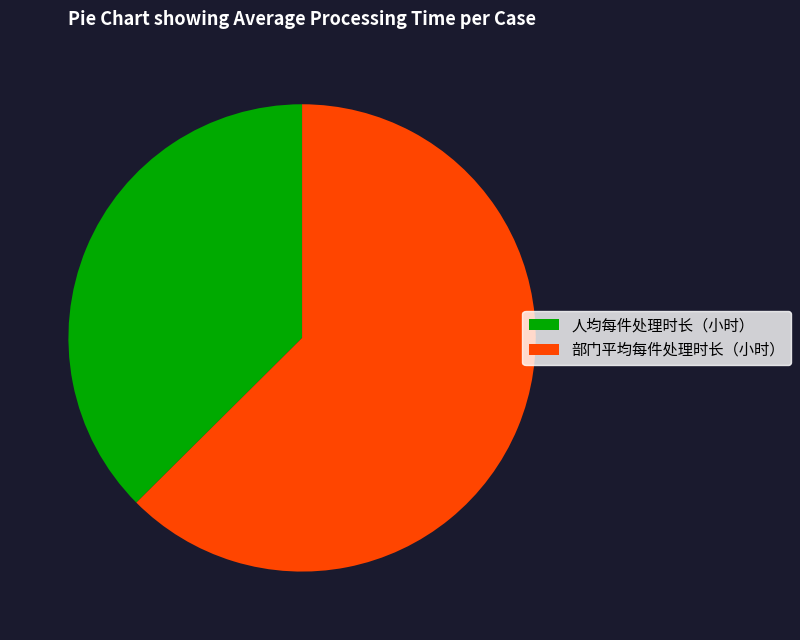

Combined, do 部门平均每件处理时长（小时） and 人均每件处理时长（小时） account for over 50%?

Yes